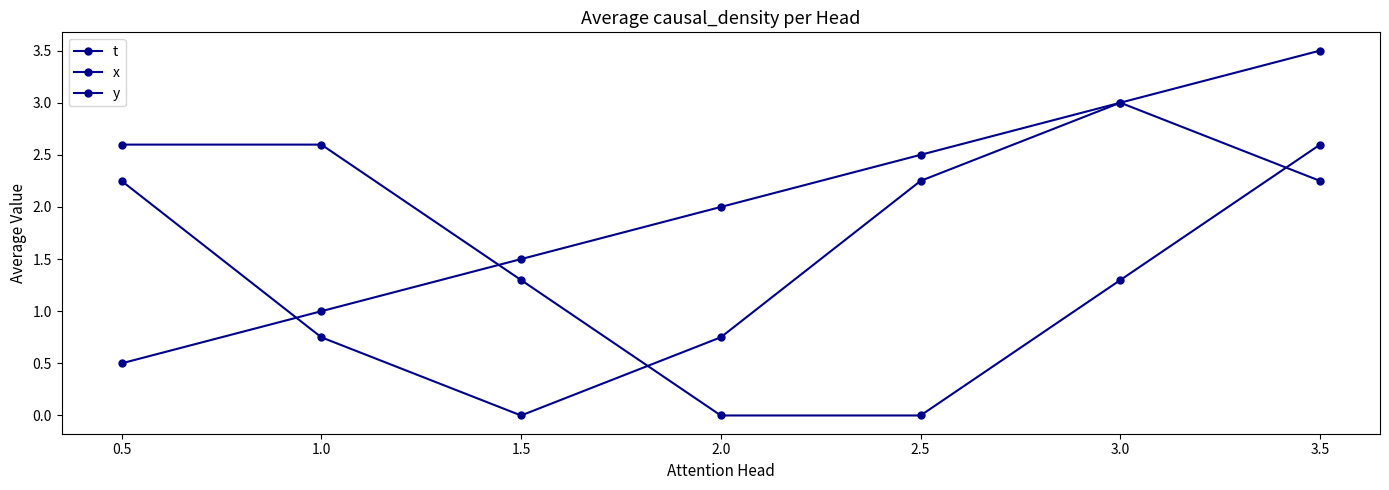

Rank the series by their maximum value, from lowest to highest.

y, x, t